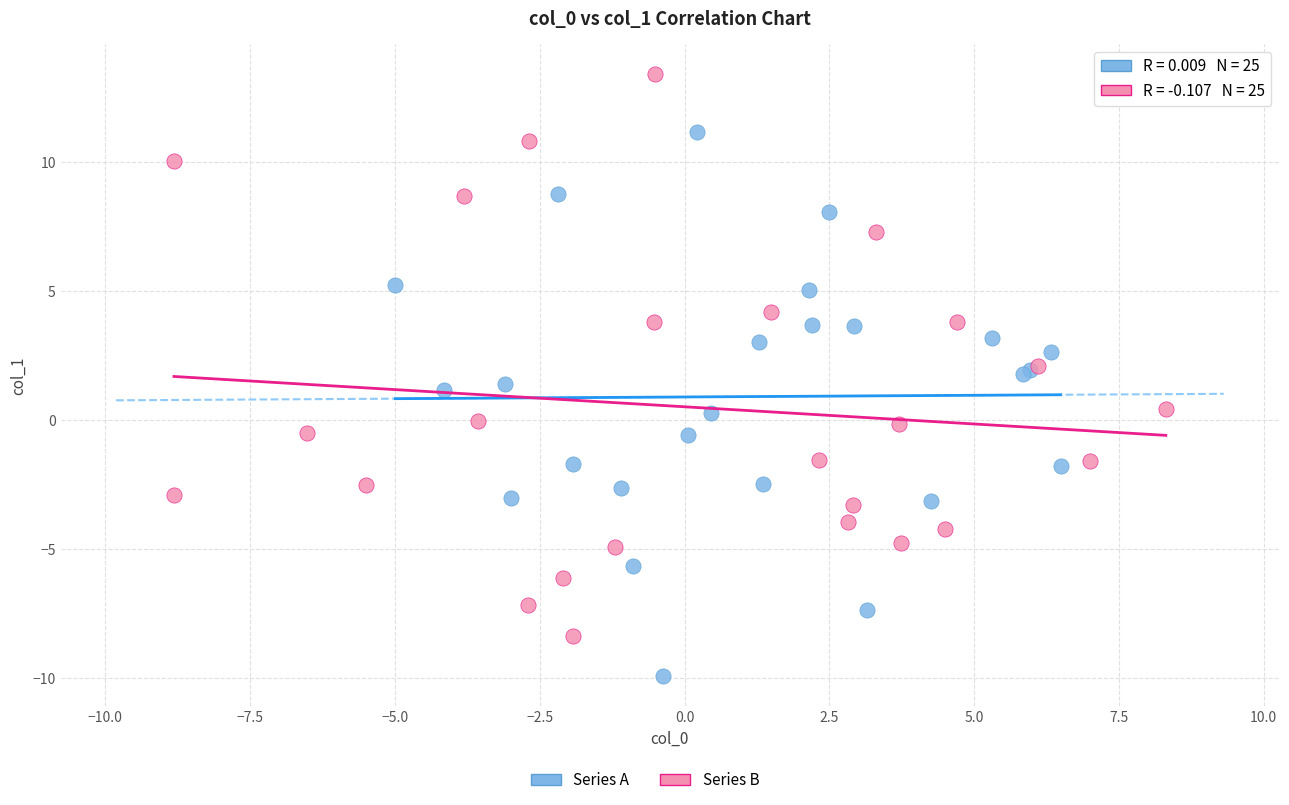

Which series reaches the minimum Y coordinate?

Series A